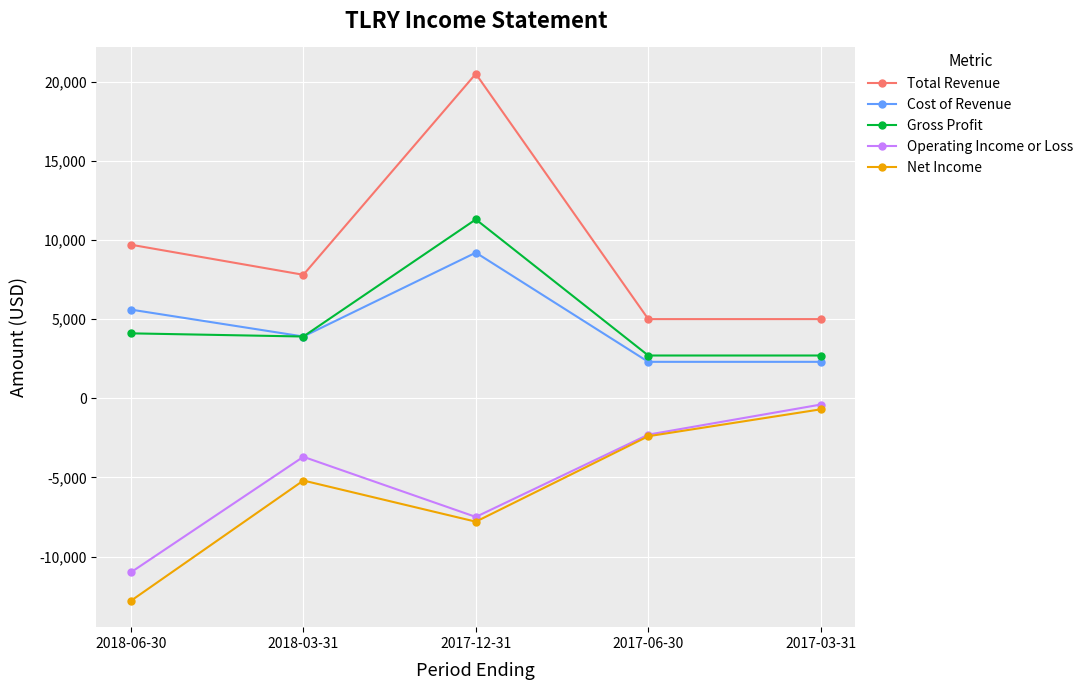

What is the value of the Total Revenue point at the 5th from the left?

5000